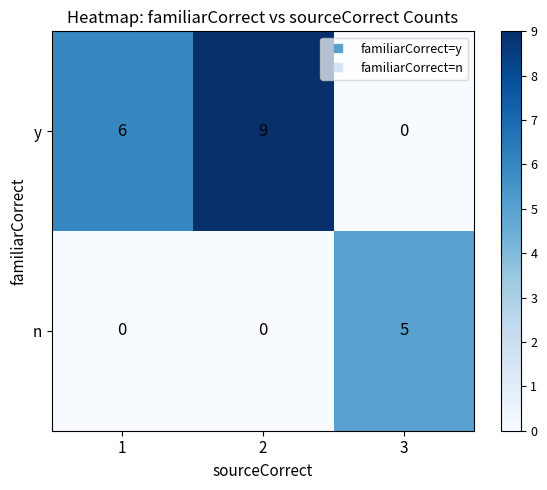

True or false: y has a value of -6 at 3.

False